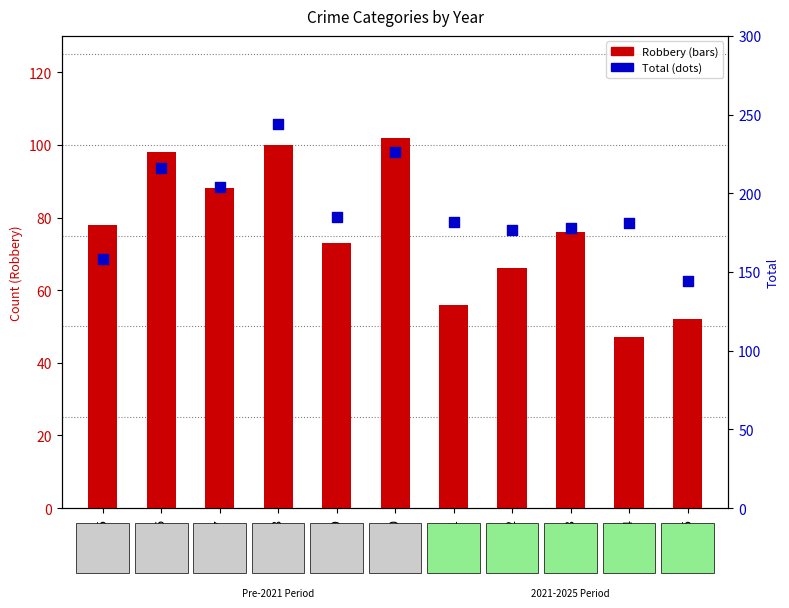

At how many categories does at least one series exceed 69?

11